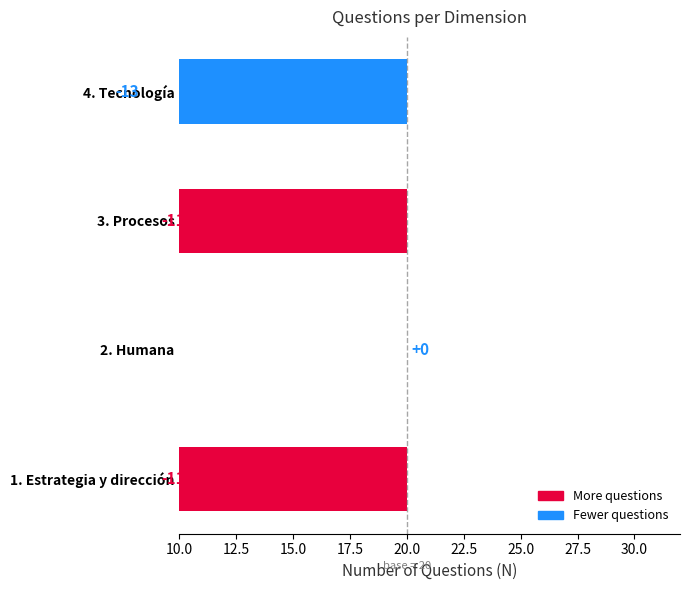

How many values exceed -11?

1